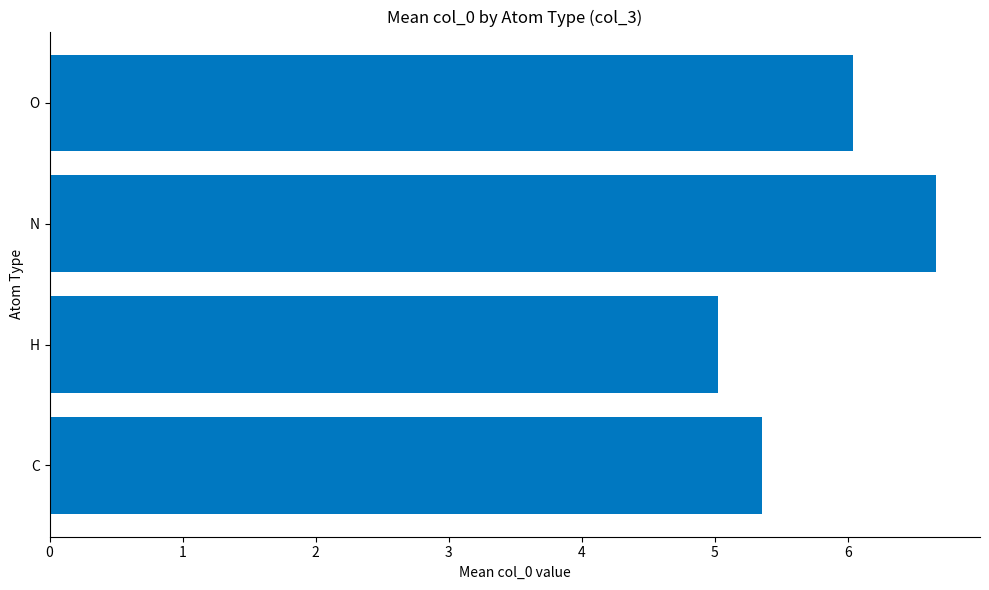

What is the ratio of the value at O to the value at H?

1.2